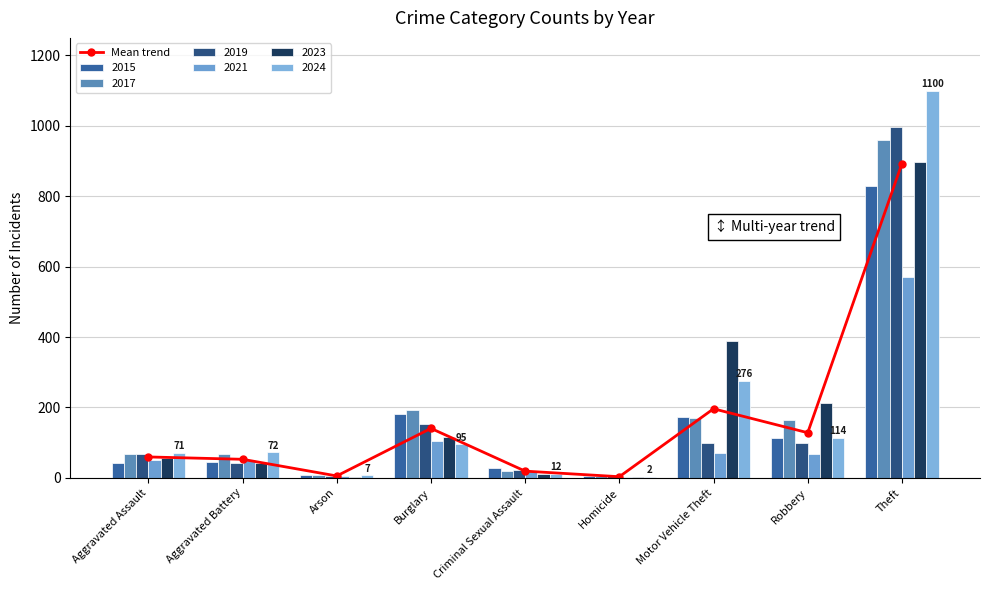

Which has a higher value, Motor Vehicle Theft or Homicide?

Motor Vehicle Theft